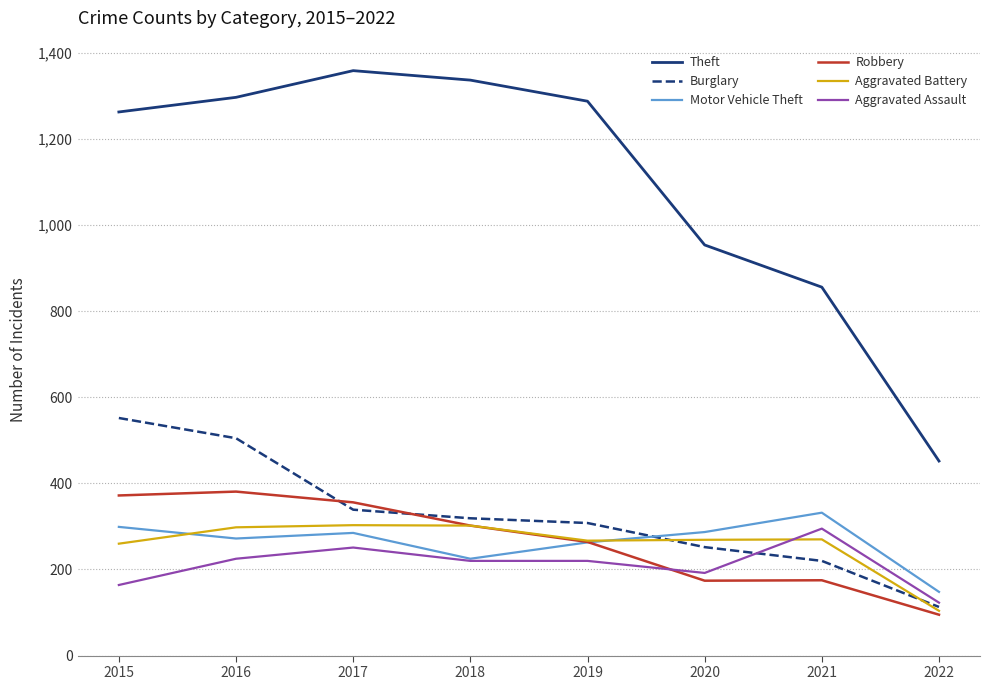

Which series has the largest total across all categories?

Theft